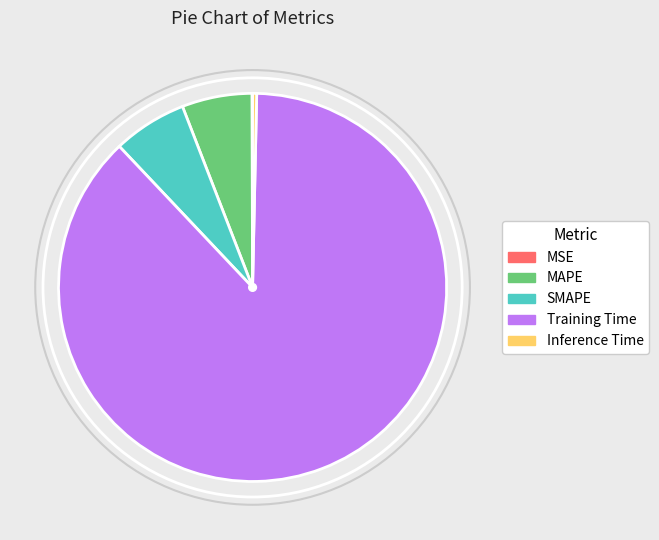

What is the largest slice in the pie chart?

Training Time